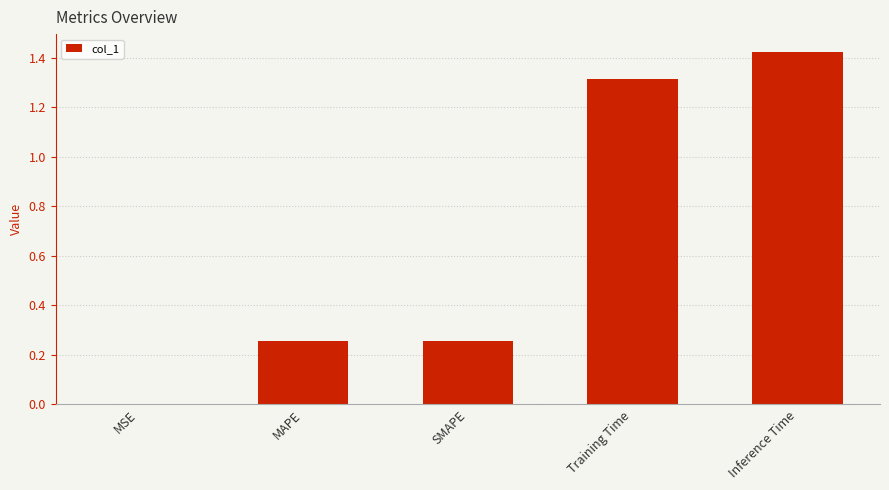

At which category does the chart reach its peak across all series?

Inference Time